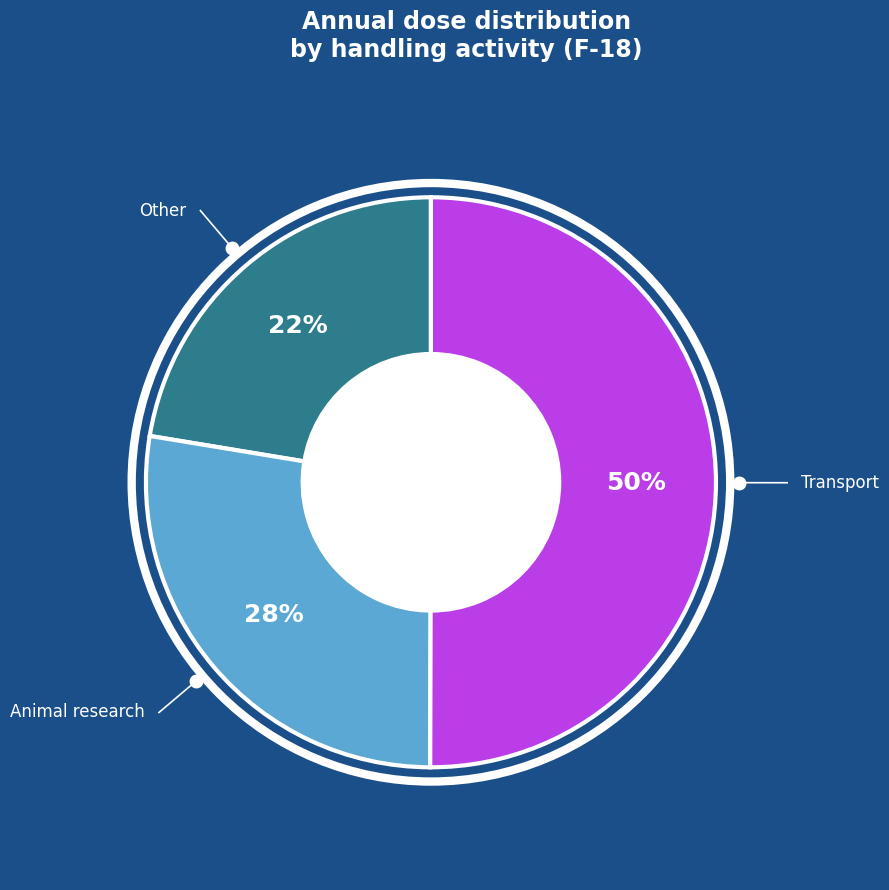

To the nearest percent, what is the average slice percentage?

33%